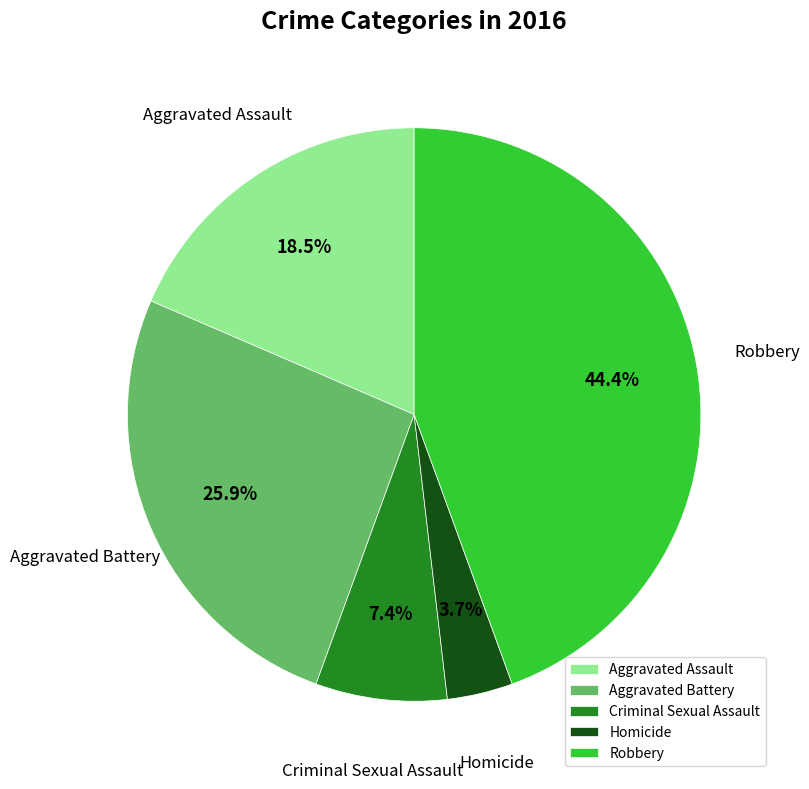

How much of the chart is everything except Homicide?

96.3%